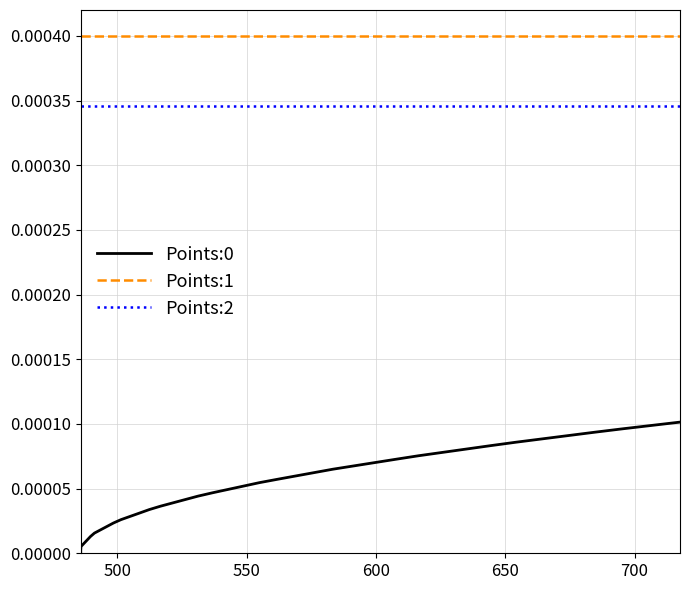

Rank the series at 500 from lowest to highest value.

Points:0, Points:2, Points:1